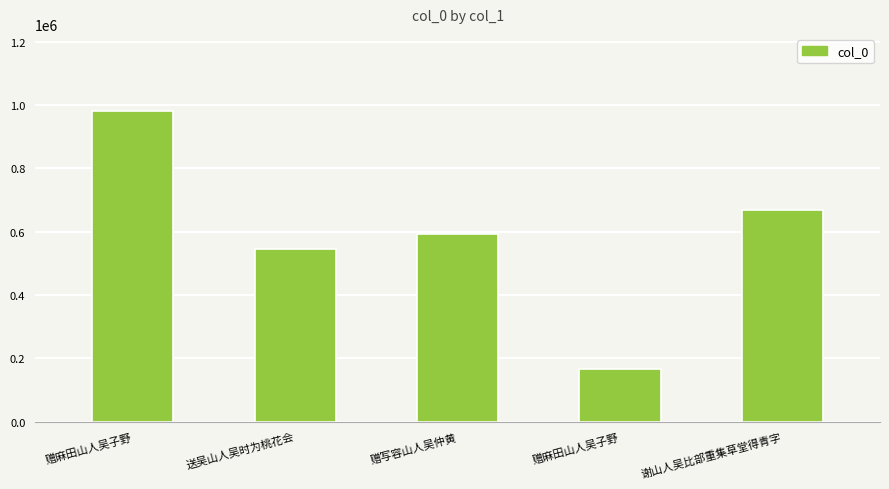

What is the label of the 4th bar from the right?

送吴山人吴时为桃花会